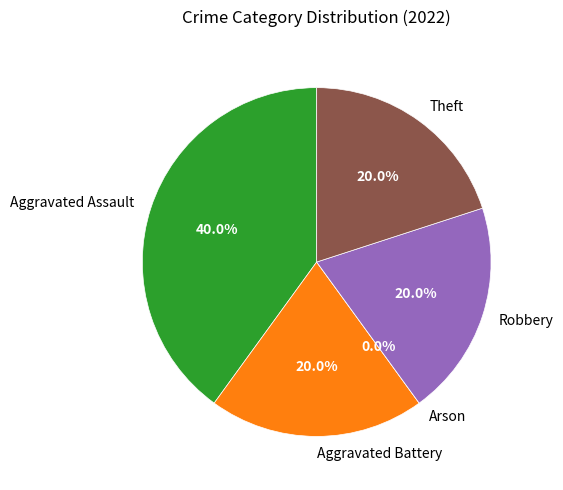

To the nearest percent, what is the combined percentage of Aggravated Assault and Robbery?

60%